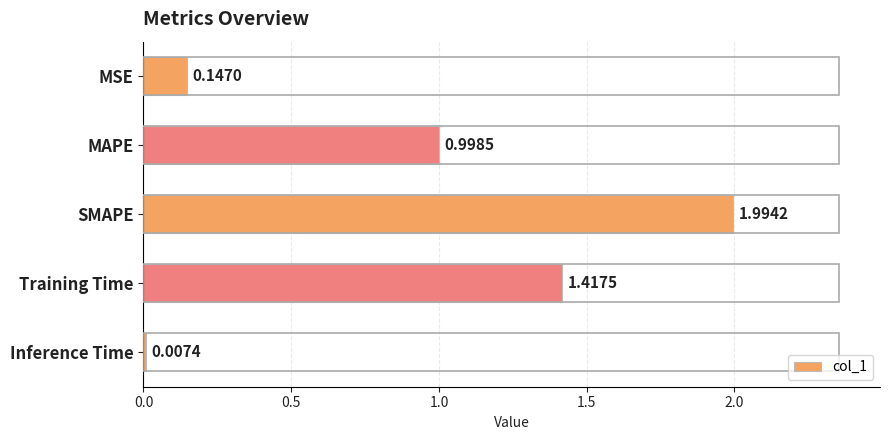

Does the chart contain stacked bars?

No